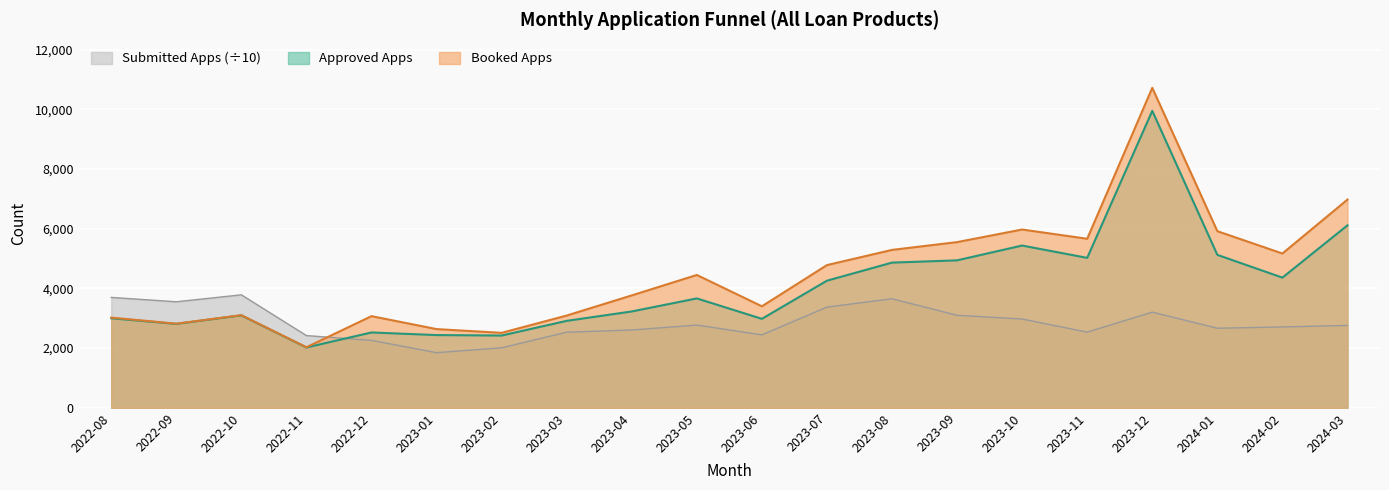

True or false: Booked Apps has more than 0 points higher than both neighbors.

True